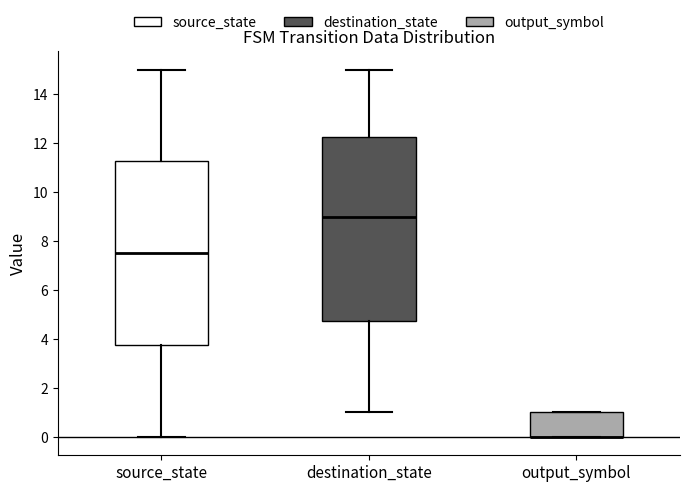

Reading left to right, transcribe this box plot: for each box, give where its median line is, the range the box spans, and where its two whiskers end, as read against the y-axis. The values are not printed on the chart, so give them approximately, as read against the axis.

source_state: median 7.6, box 3.8 to 11.2, whiskers 0.0 to 15.0
destination_state: median 9.0, box 4.8 to 12.2, whiskers 1.0 to 15.0
output_symbol: median 0.0 (drawn on the box's lower edge), box 0.0 to 1.0, whiskers 0.0 to 1.0